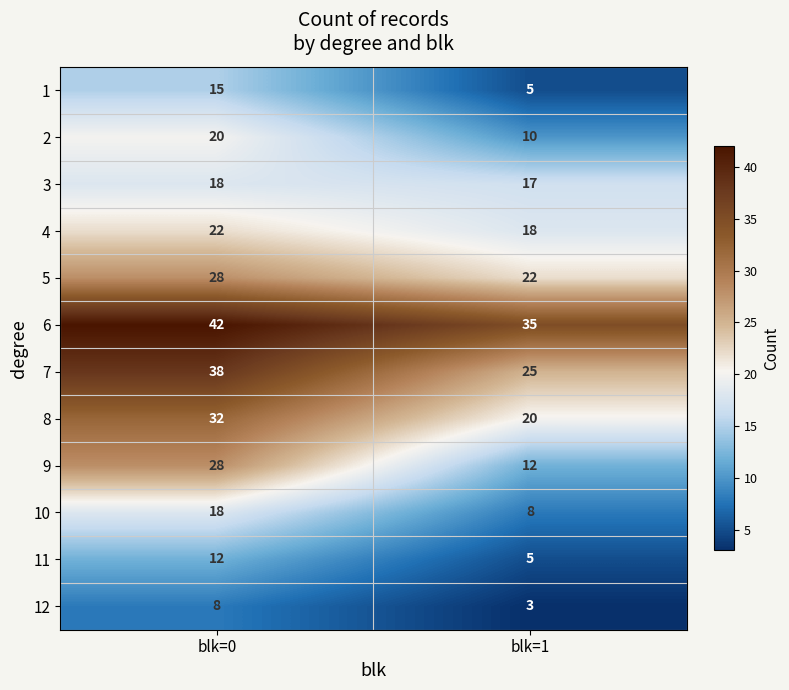

Which series has the largest total across all categories?

6